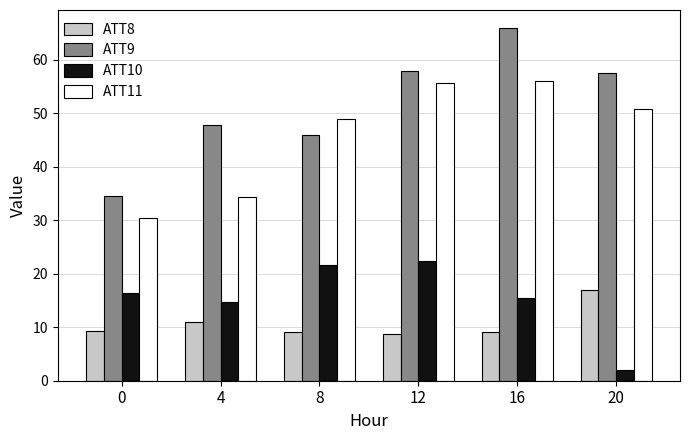

What is the value of the ATT8 bar at the 6th from the left?

16.9